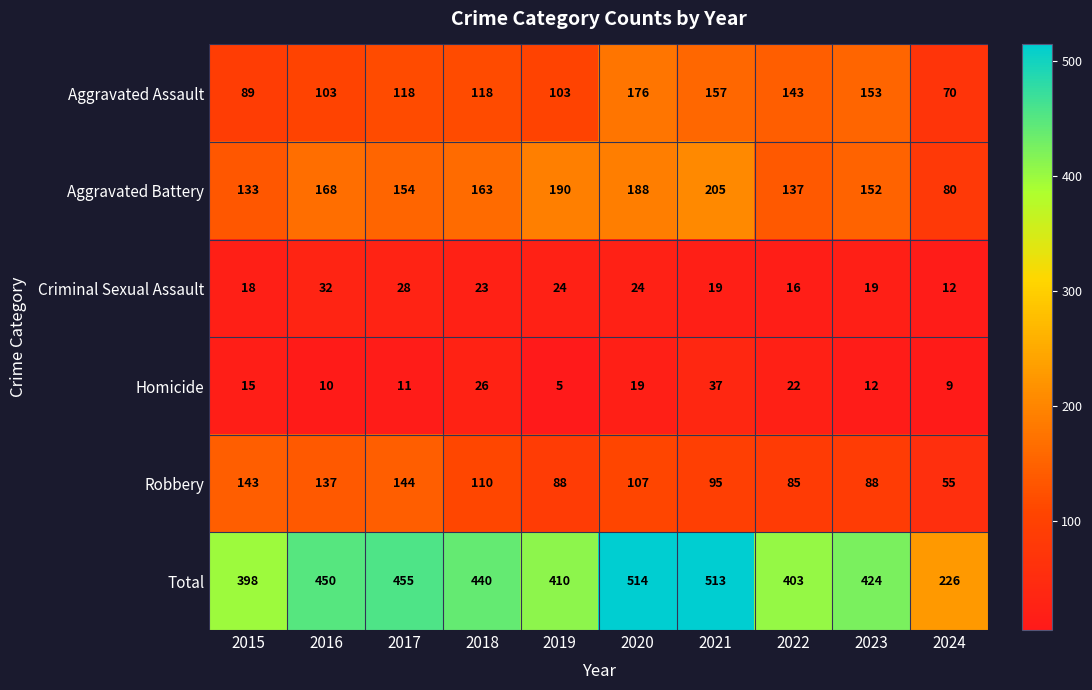

What is the sum of the Criminal Sexual Assault values at 2018 and 2022?

39